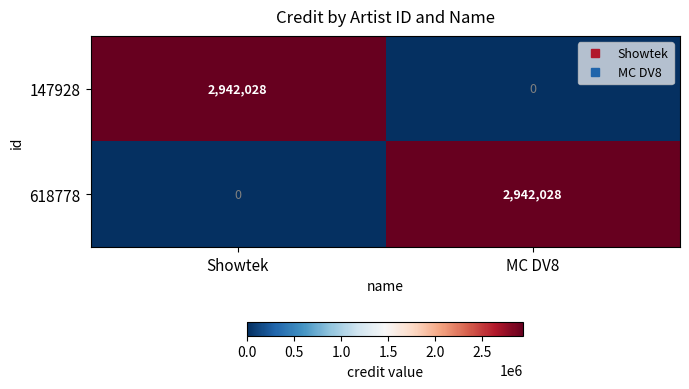

What is the spread (max minus min) of values at Showtek?

2942028